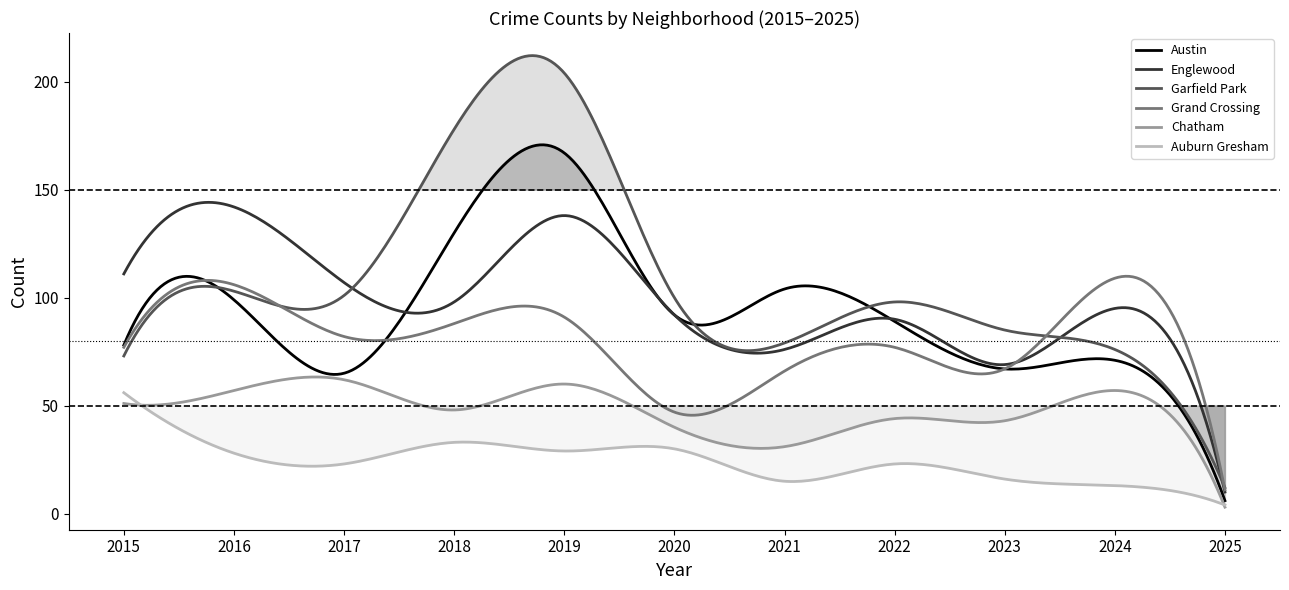

How many lines are shown in the chart?

6